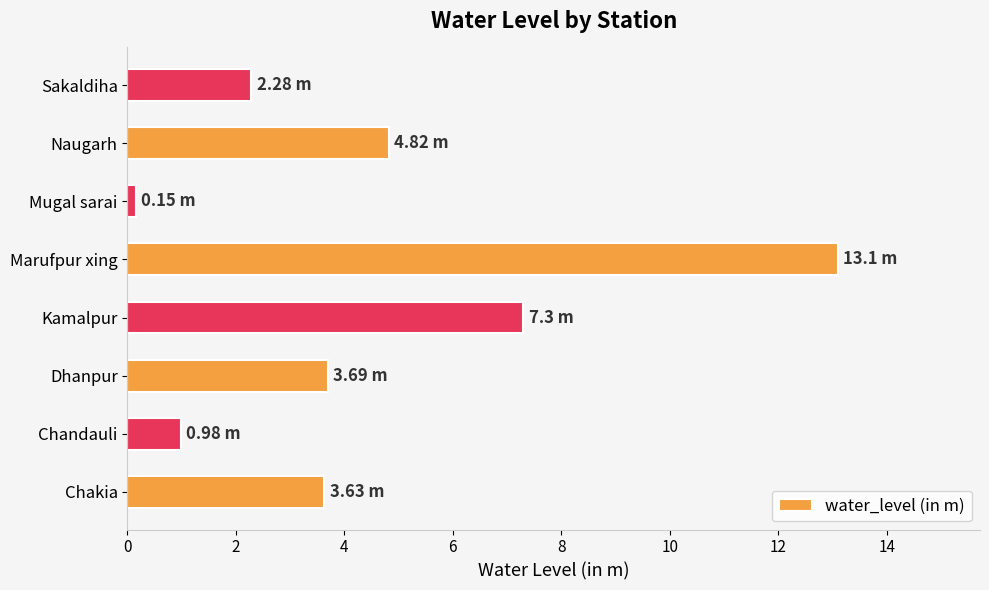

Count the number of values greater than 3.

5